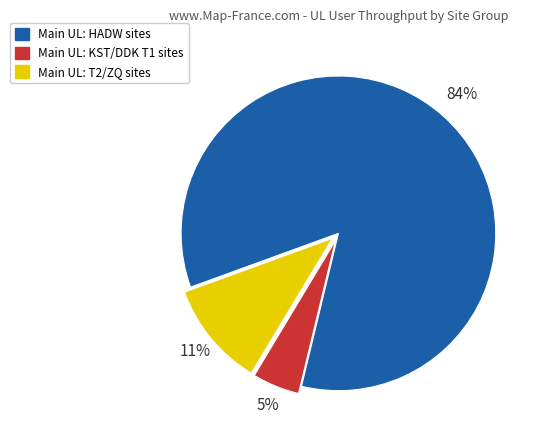

Is there any slice that represents more than half of the pie?

Yes